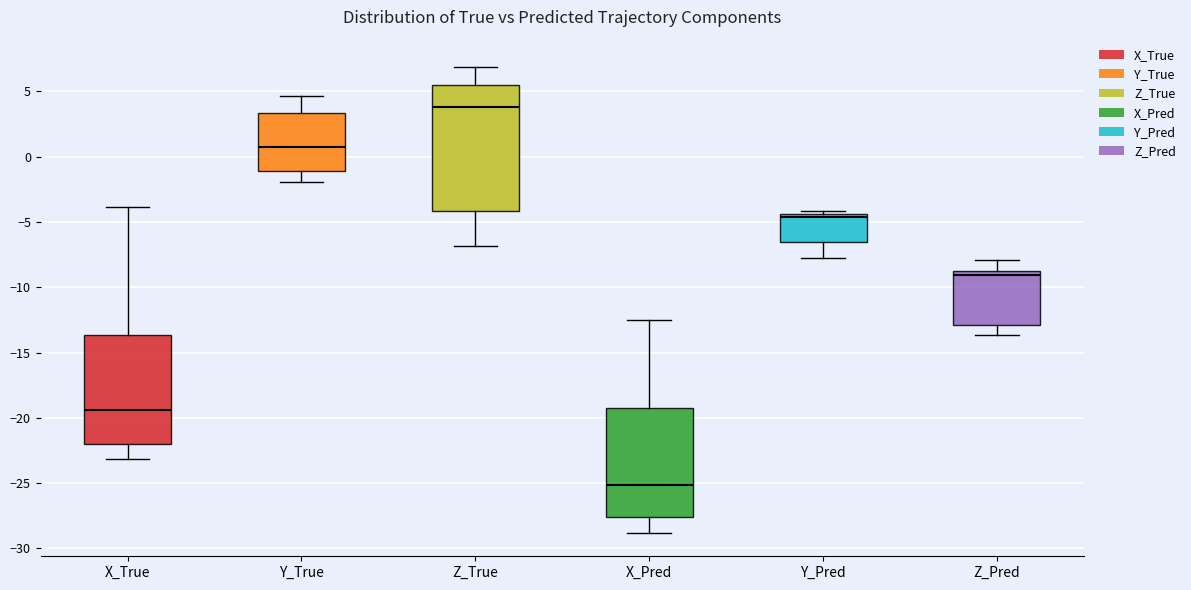

Where is the upper edge of the box for Y_True on the y-axis? The values are not printed on the chart, so give them approximately, as read against the axis.

3.5